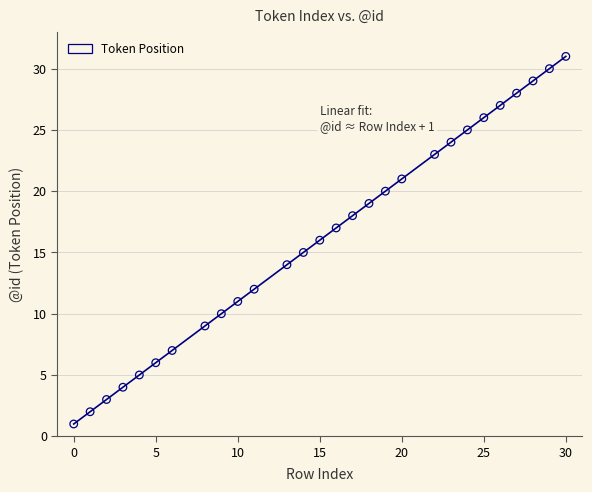

What is the range of Y values (max minus min)?

30